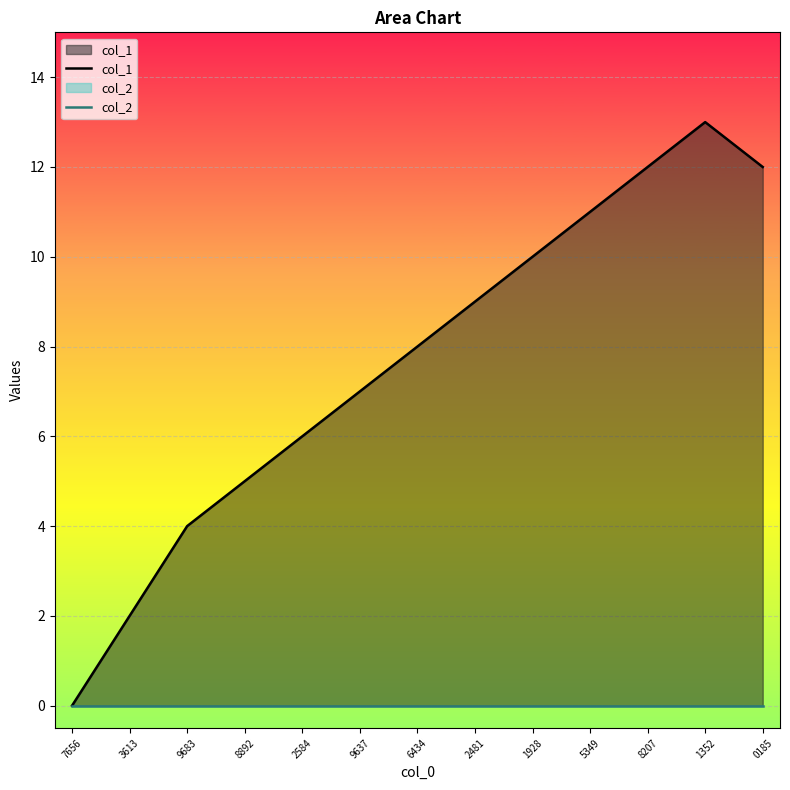

What is the greatest value displayed?

13